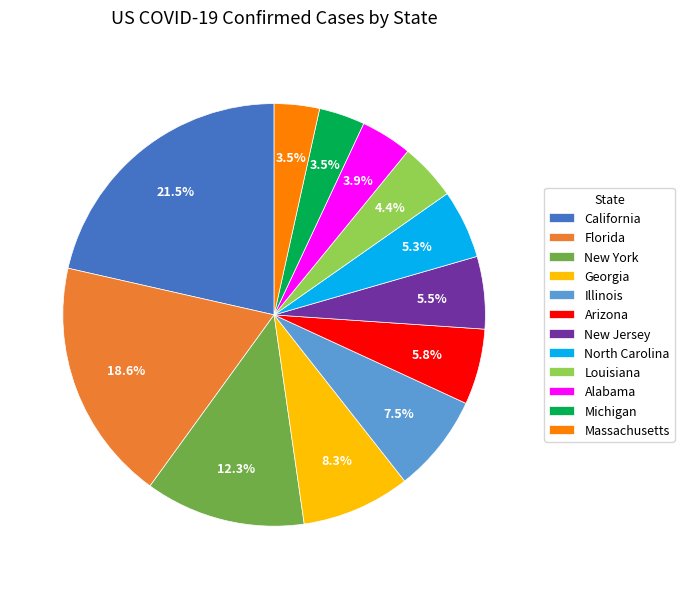

Is Arizona the majority of the pie?

No